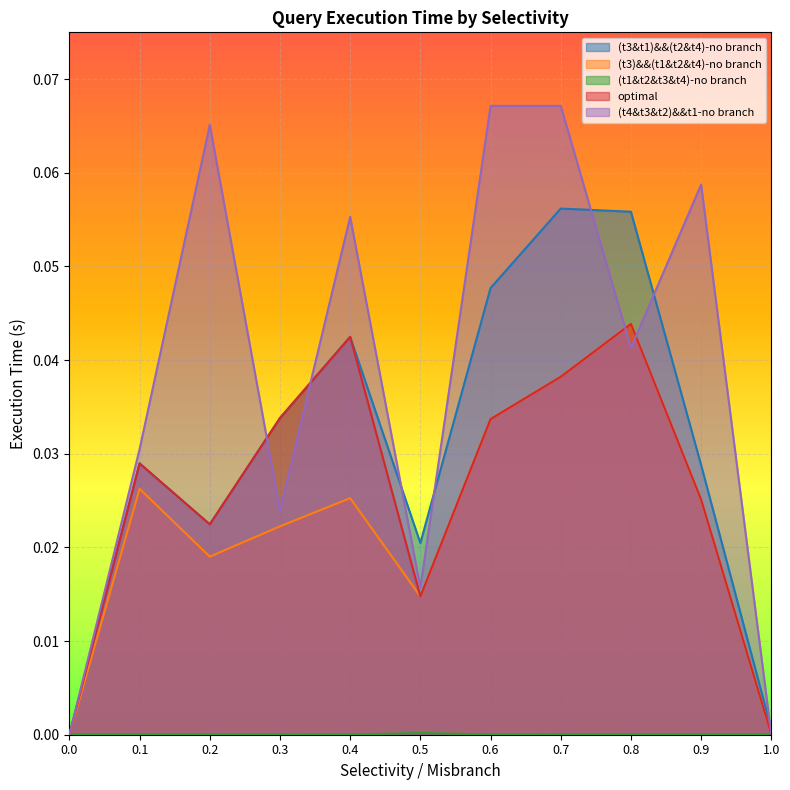

The optimal series shows 0.0 at 0.6. True or false?

True